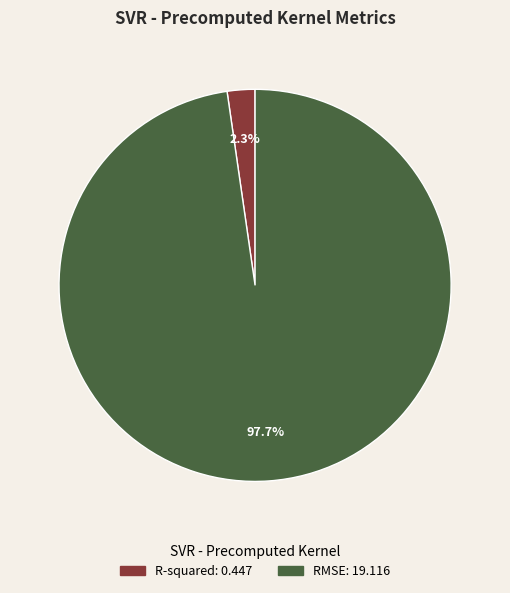

Is there any slice that represents more than half of the pie?

Yes